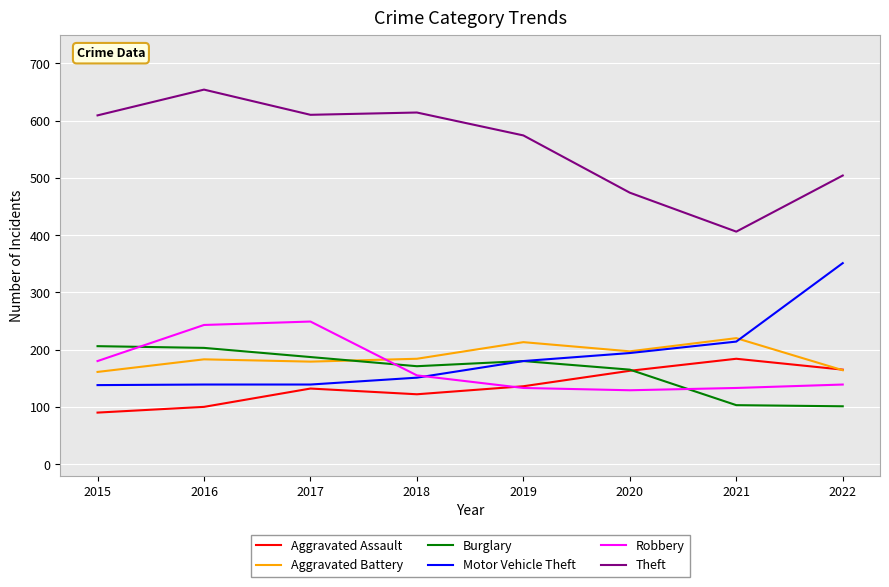

How many values in the Aggravated Assault series are below 136?

4